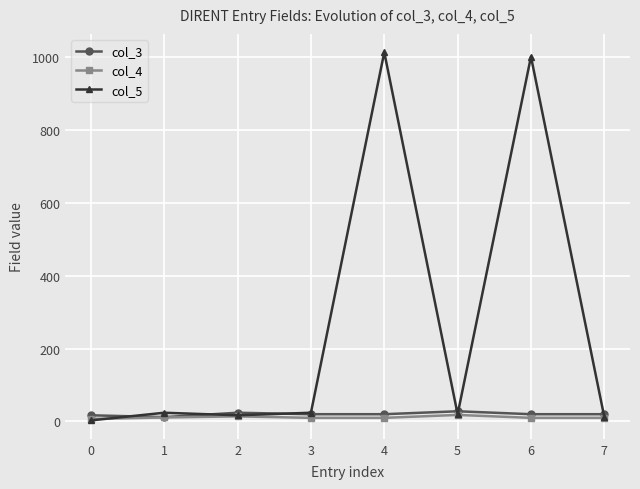

What are all the series names shown in the legend?

col_3, col_4, col_5